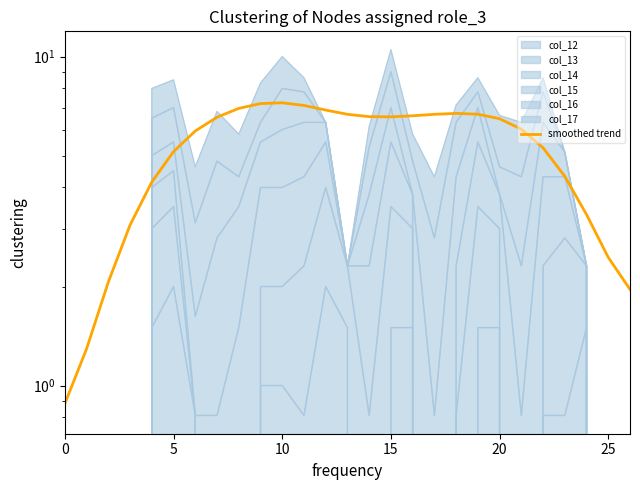

How many lines are shown in the chart?

1